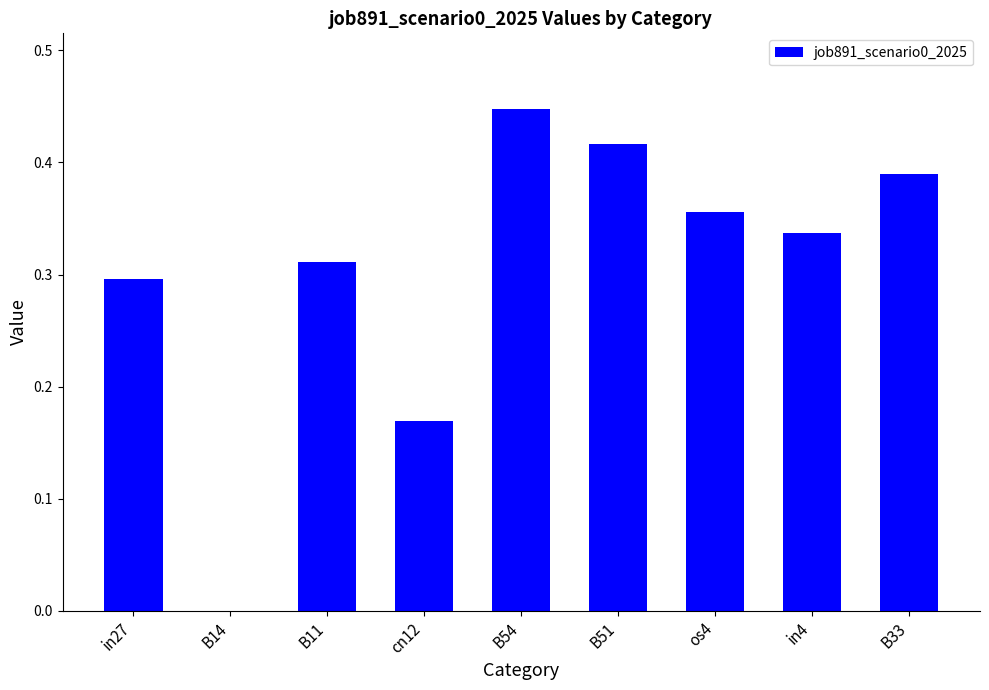

The value at cn12 is 0.1. True or false?

False